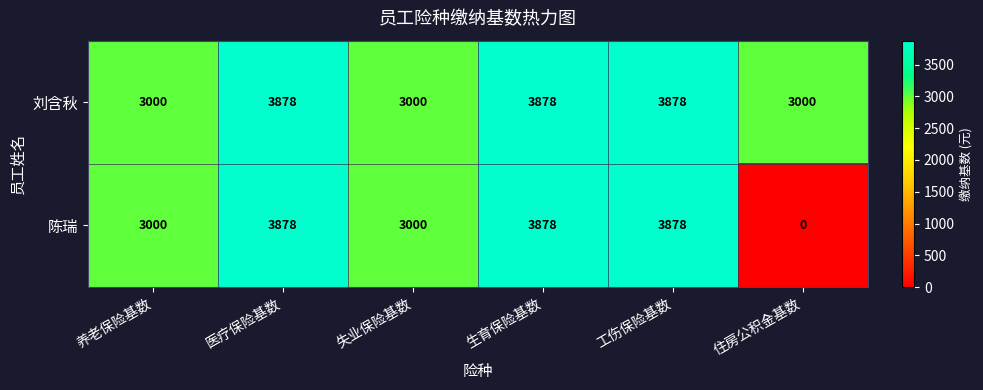

Rank the series by their average value, from highest to lowest.

刘含秋, 陈瑞